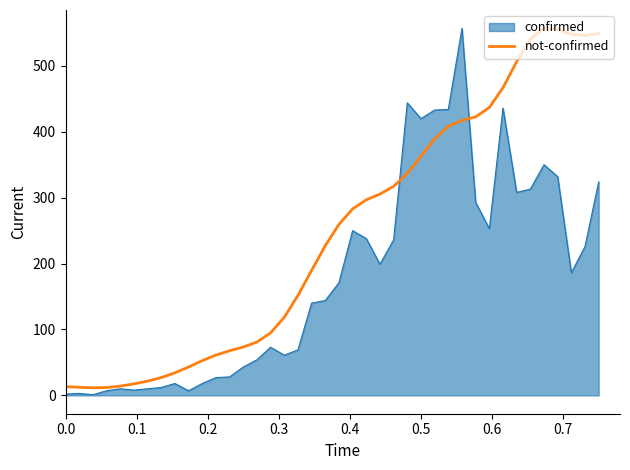

List the series in order of their overall mean, lowest first.

confirmed, not-confirmed